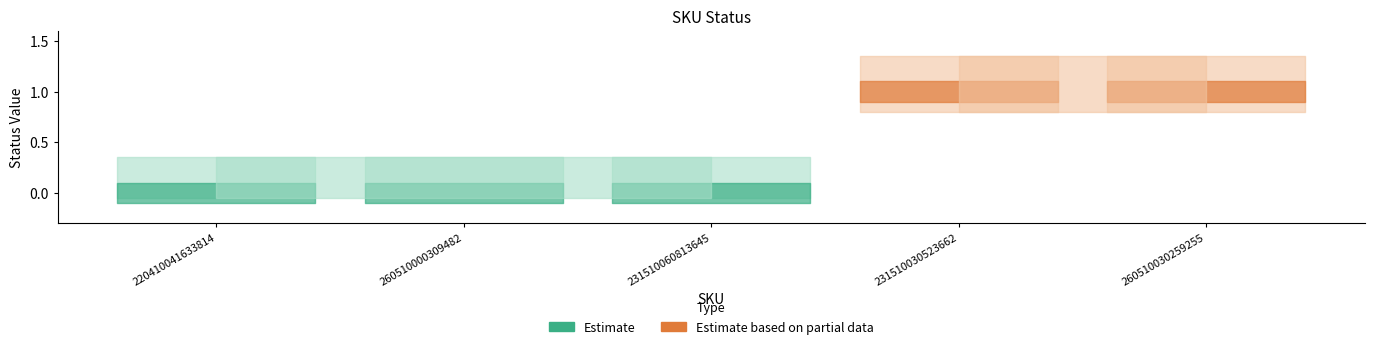

What is the change in value from 231510060813645 to 231510030523662?

+1